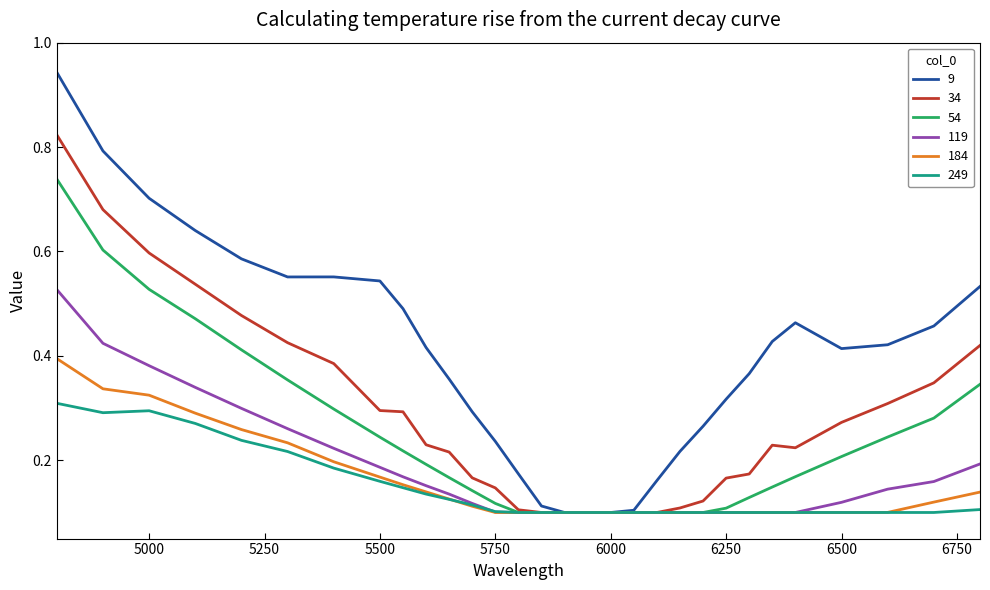

List the series in order of their peak value, highest first.

9, 34, 54, 119, 184, 249